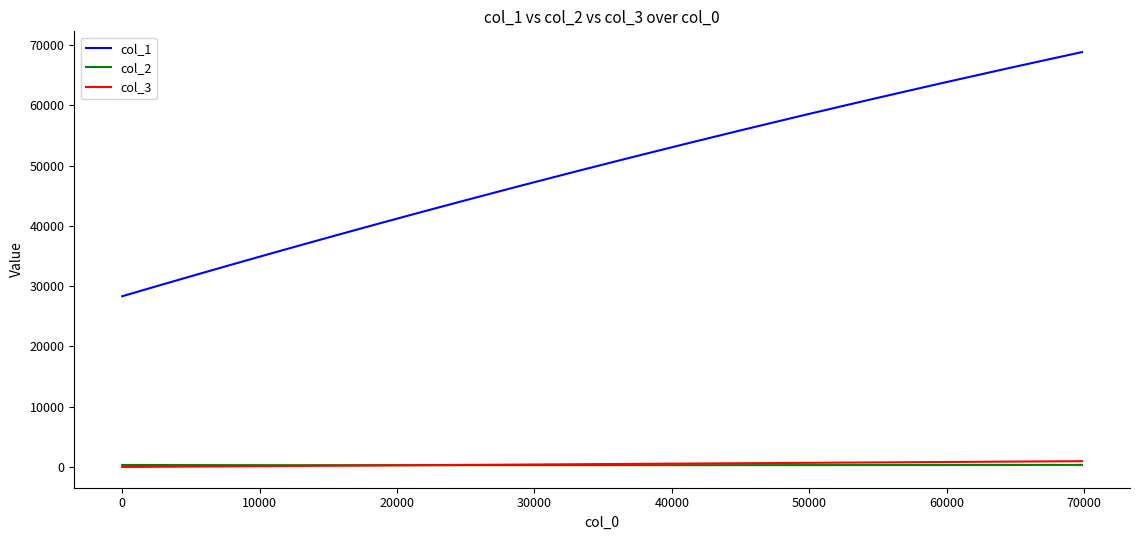

Which series has the largest total across all categories?

col_1